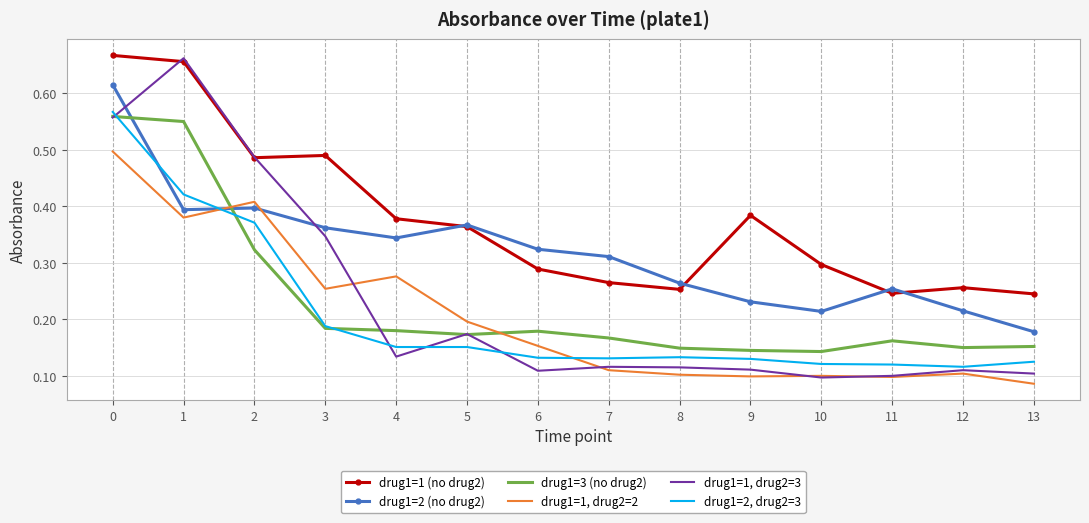

True or false: drug1=1, drug2=3 and drug1=1 (no drug2) cross at least once.

True